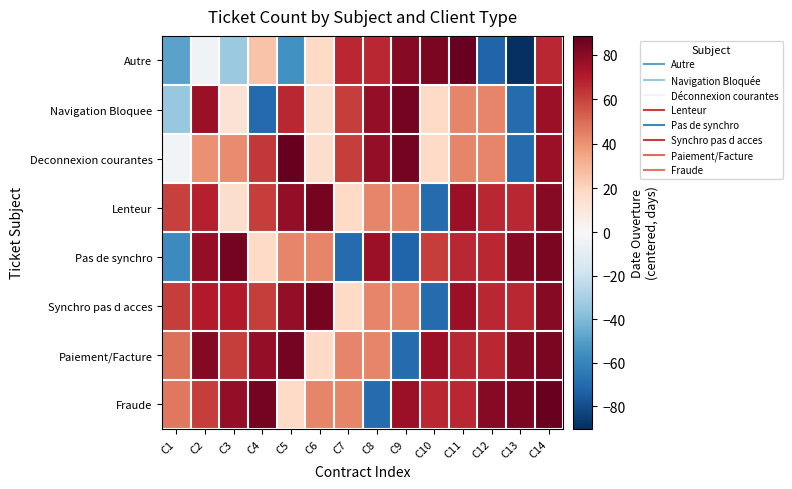

Between C9 and C2, which is larger?

C9